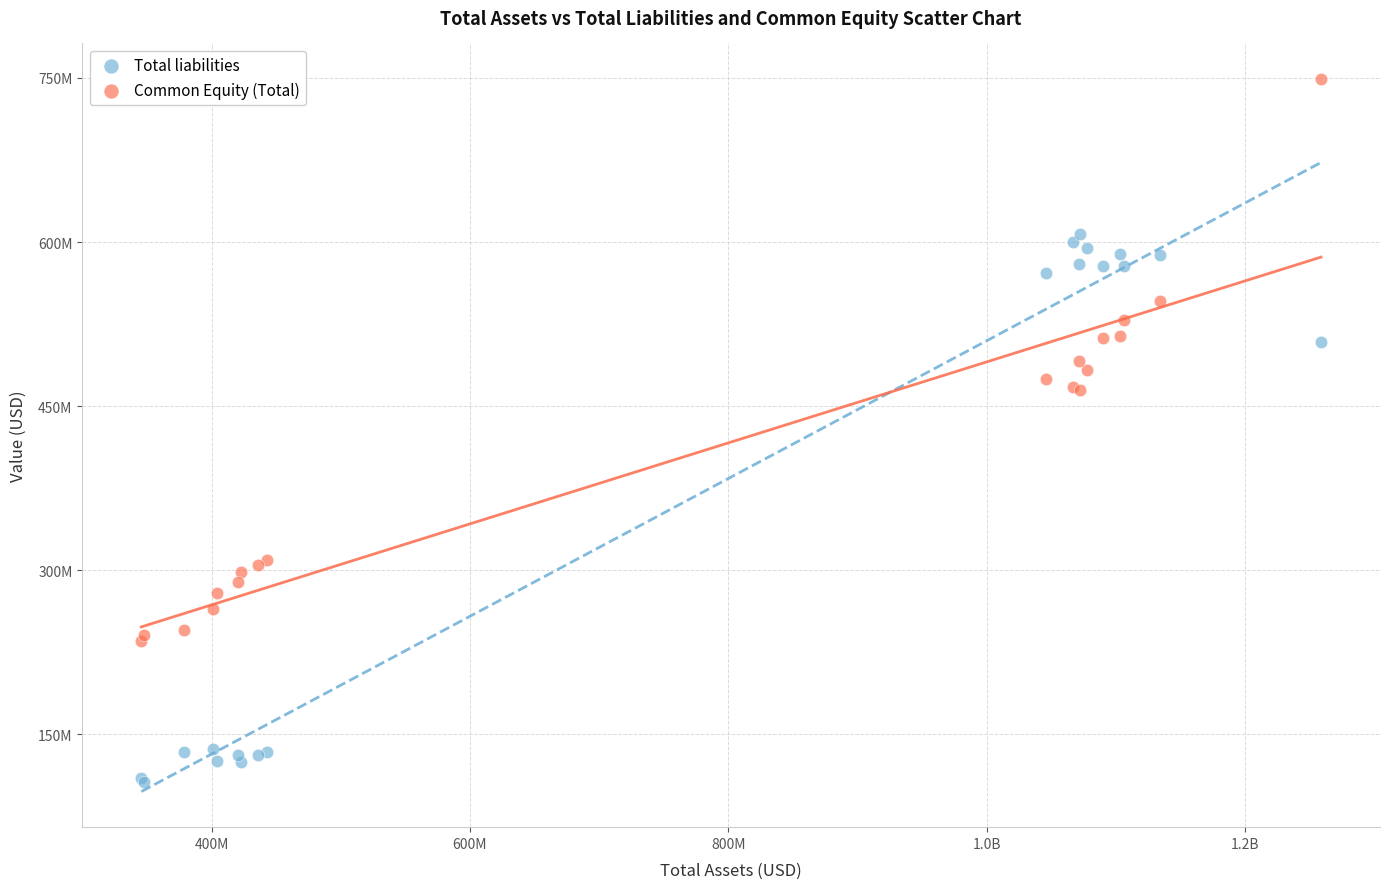

Which series has the widest spread of Y values?

Common Equity (Total)